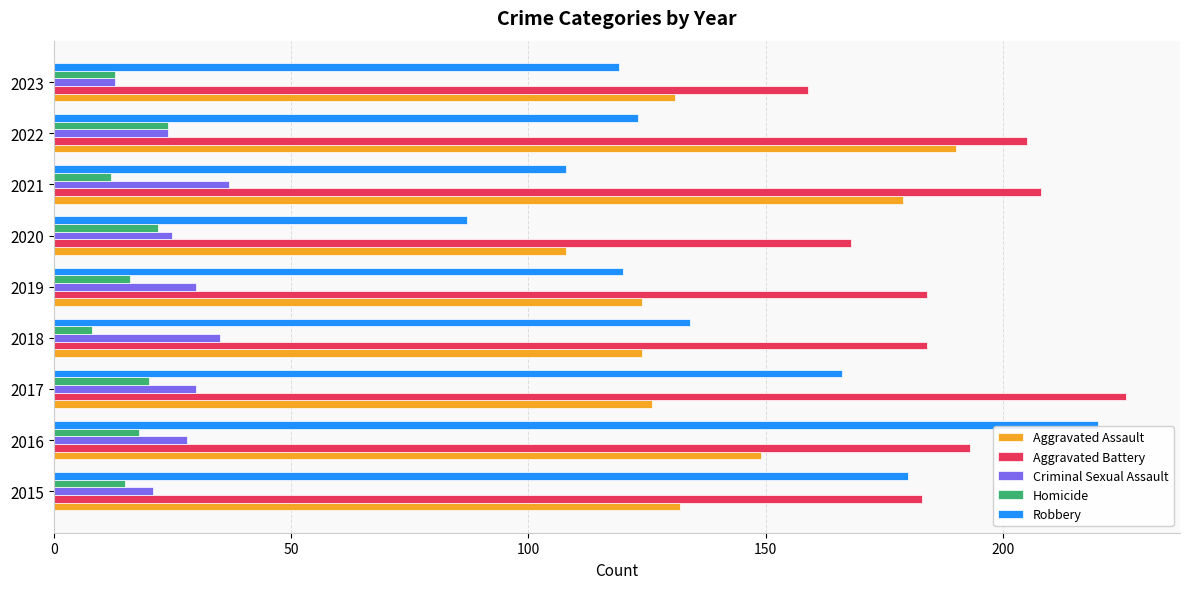

What is the average value of the Aggravated Assault series?

140